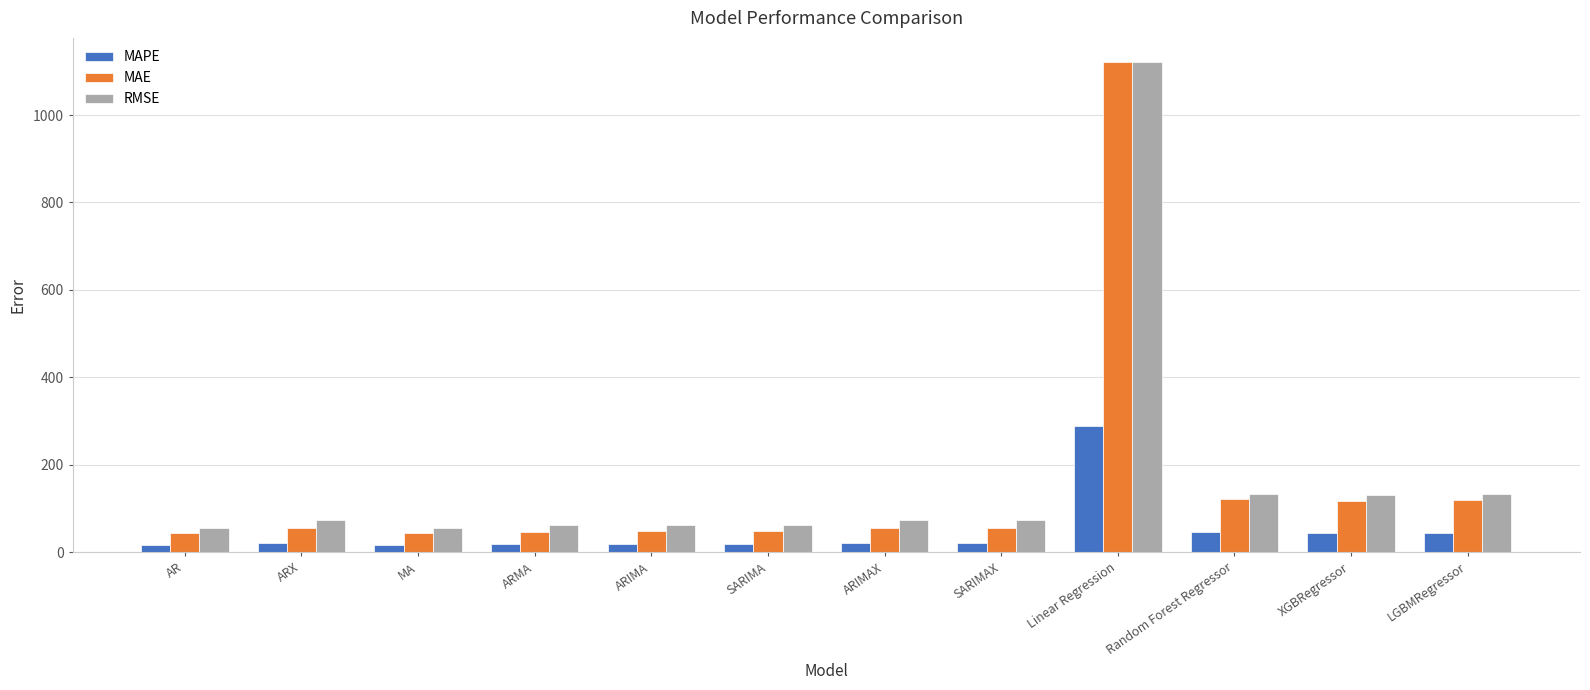

Which series has the largest total across all categories?

RMSE